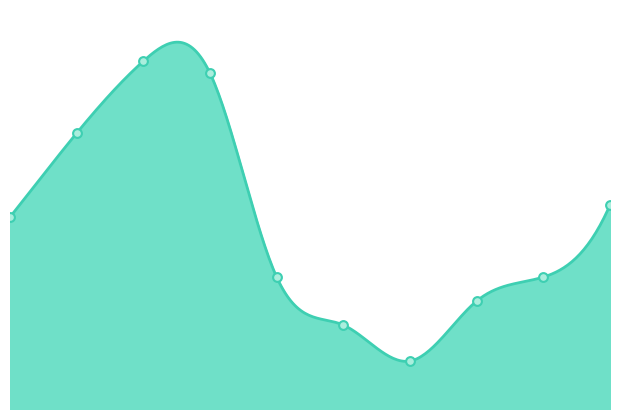

What is the change in value from 0 to 3?

+12